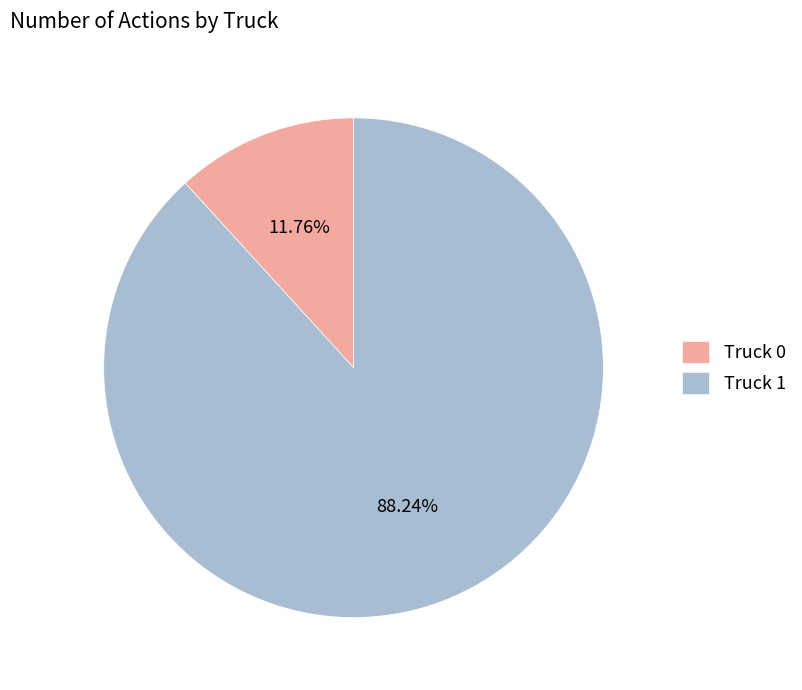

How many segments does this pie chart have?

2